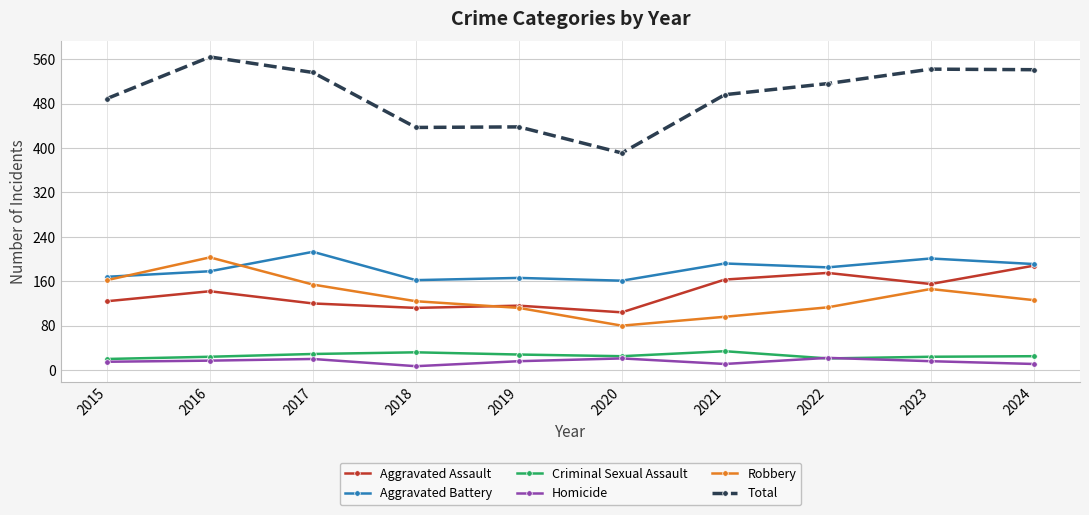

Between 2020 and 2021, which series saw the biggest shift?

Total